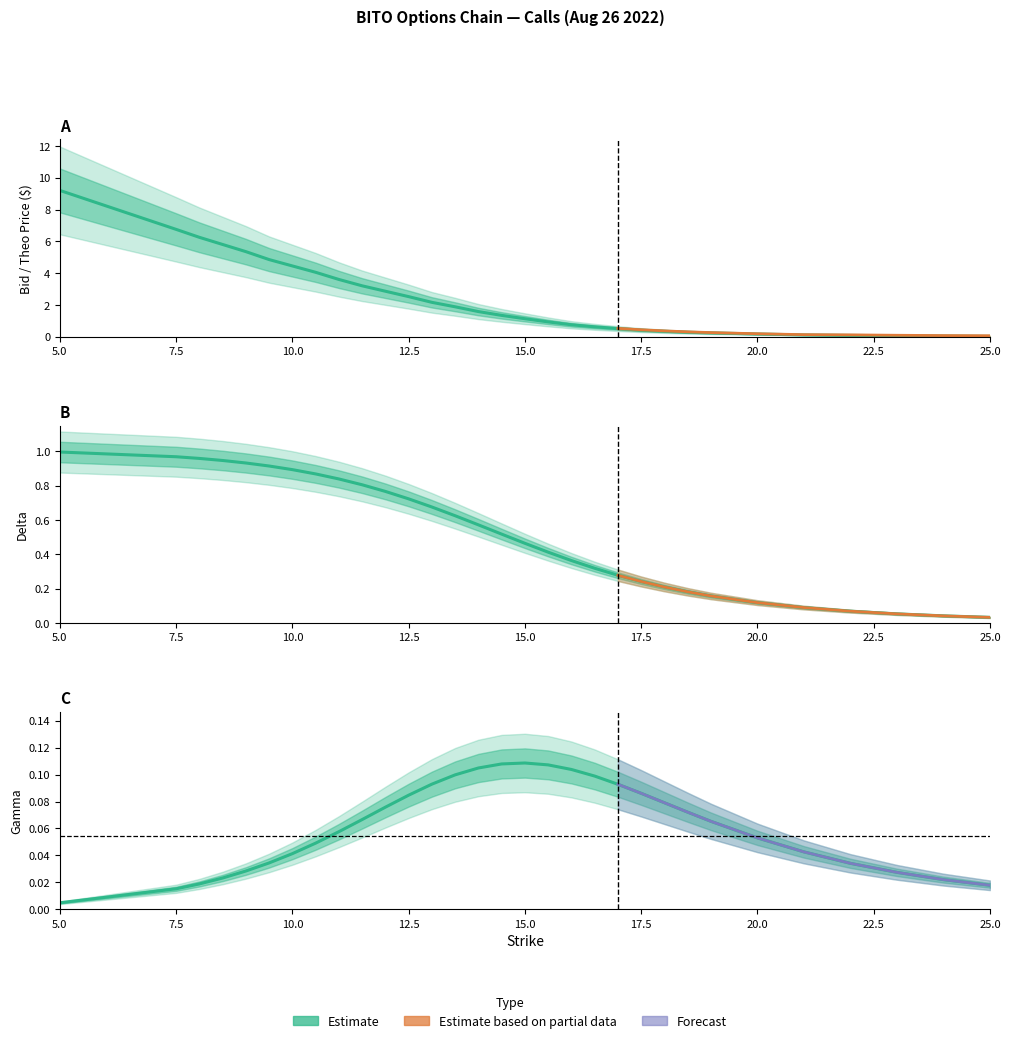

Rank the series by their maximum value, from lowest to highest.

gamma, delta, bid